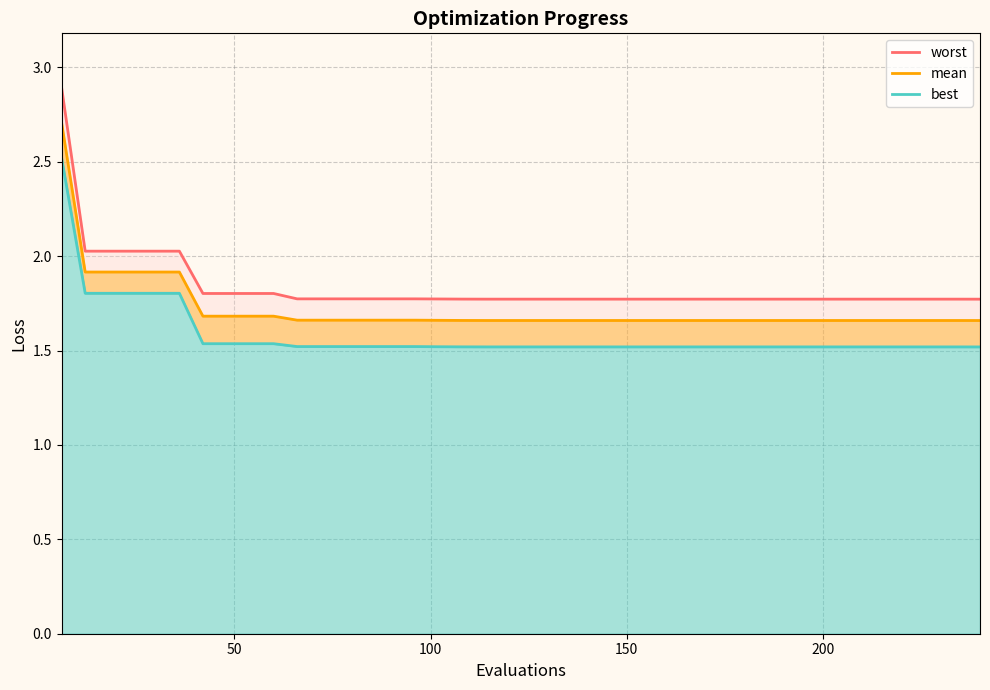

Rank the series by their maximum value, from highest to lowest.

worst, mean, best